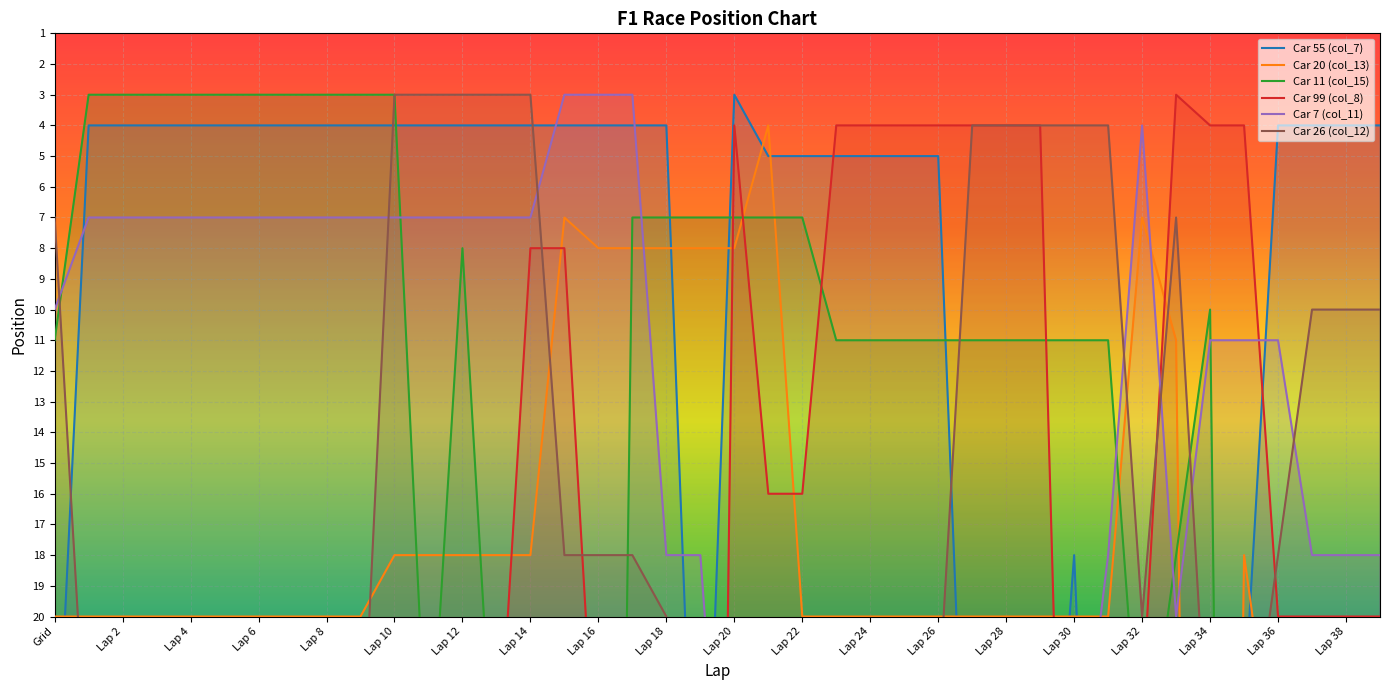

What is the difference between the second highest and minimum values in the Car 26 (col_12) series?

24